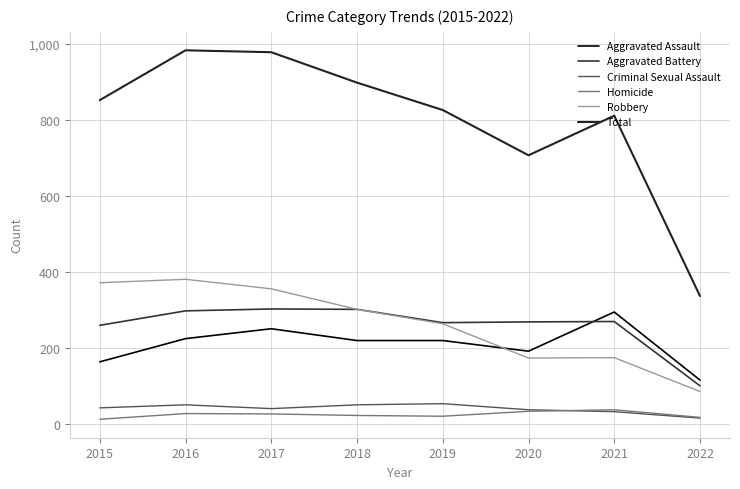

Reading left to right, extract all data points from this chart.

Aggravated Assault: 2015=164	2016=225	2017=251	2018=220	2019=220	2020=192	2021=295	2022=116
Aggravated Battery: 2015=260	2016=298	2017=303	2018=302	2019=267	2020=269	2021=270	2022=101
Criminal Sexual Assault: 2015=43	2016=51	2017=41	2018=51	2019=54	2020=38	2021=33	2022=16
Homicide: 2015=13	2016=28	2017=27	2018=23	2019=21	2020=34	2021=38	2022=18
Robbery: 2015=372	2016=381	2017=356	2018=302	2019=264	2020=174	2021=175	2022=86
Total: 2015=852	2016=983	2017=978	2018=898	2019=826	2020=707	2021=811	2022=337